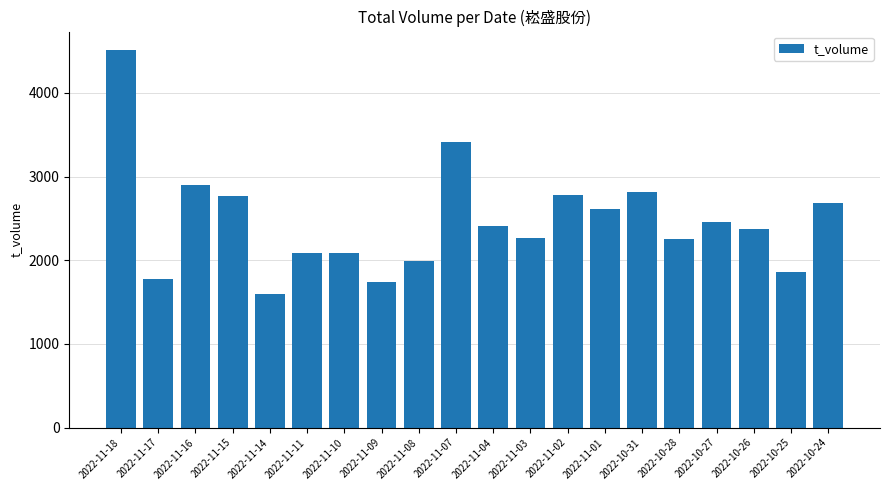

What is the ratio of the value at 2022-11-04 to the value at 2022-10-27?

1.0